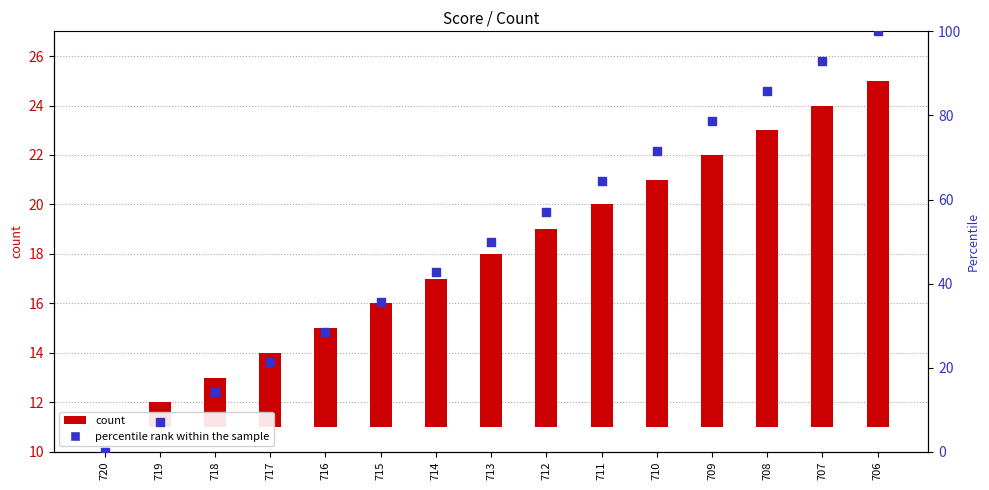

At how many categories does at least one series exceed 38?

9